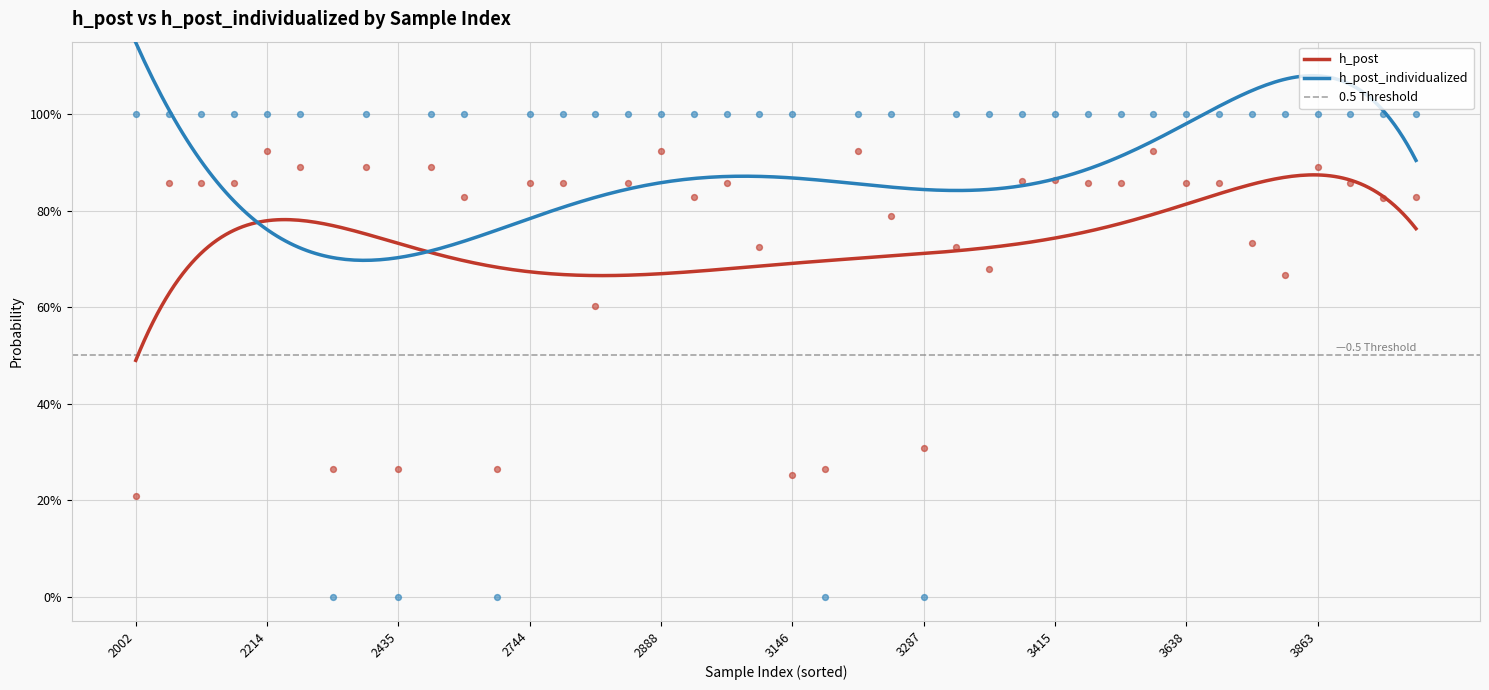

What are all the series names shown in the legend?

h_post, h_post_individualized